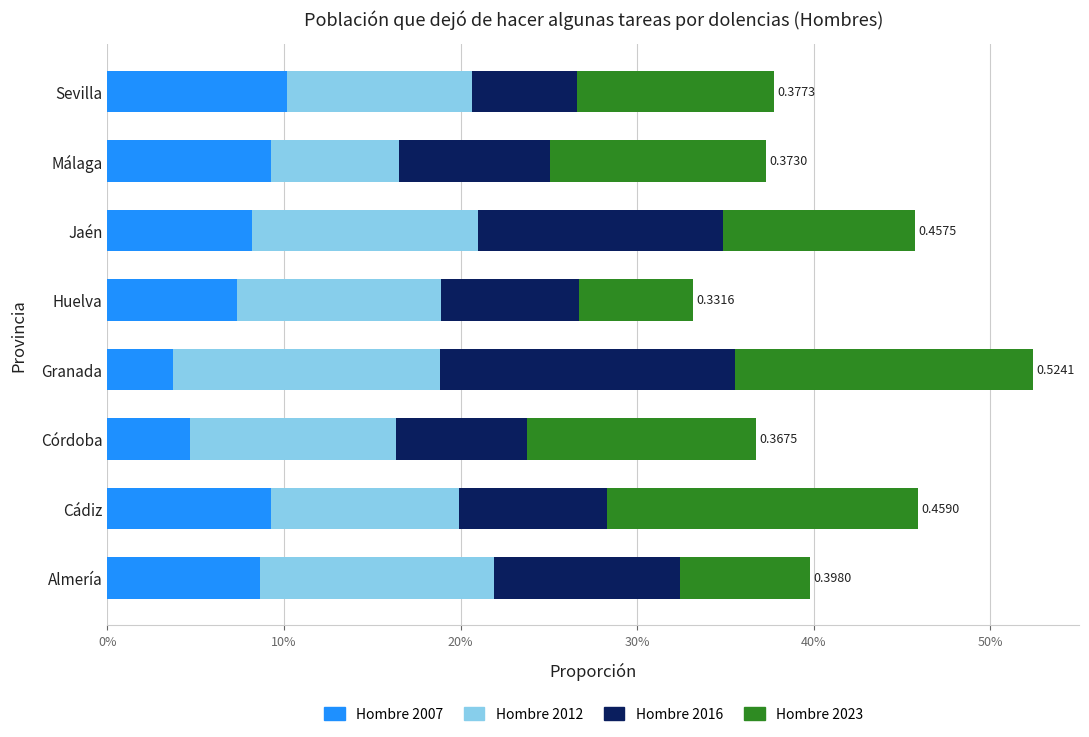

How many groups of bars are there?

8